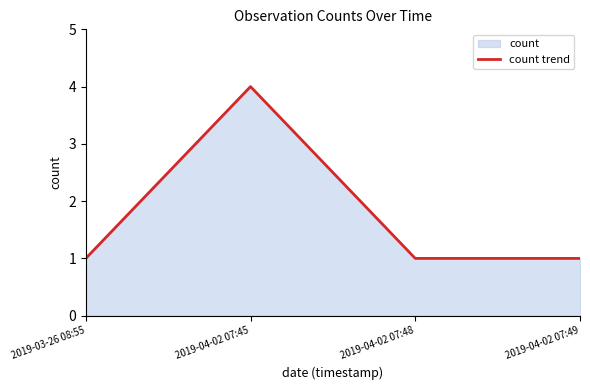

What is the value of the 4th point from the left?

1